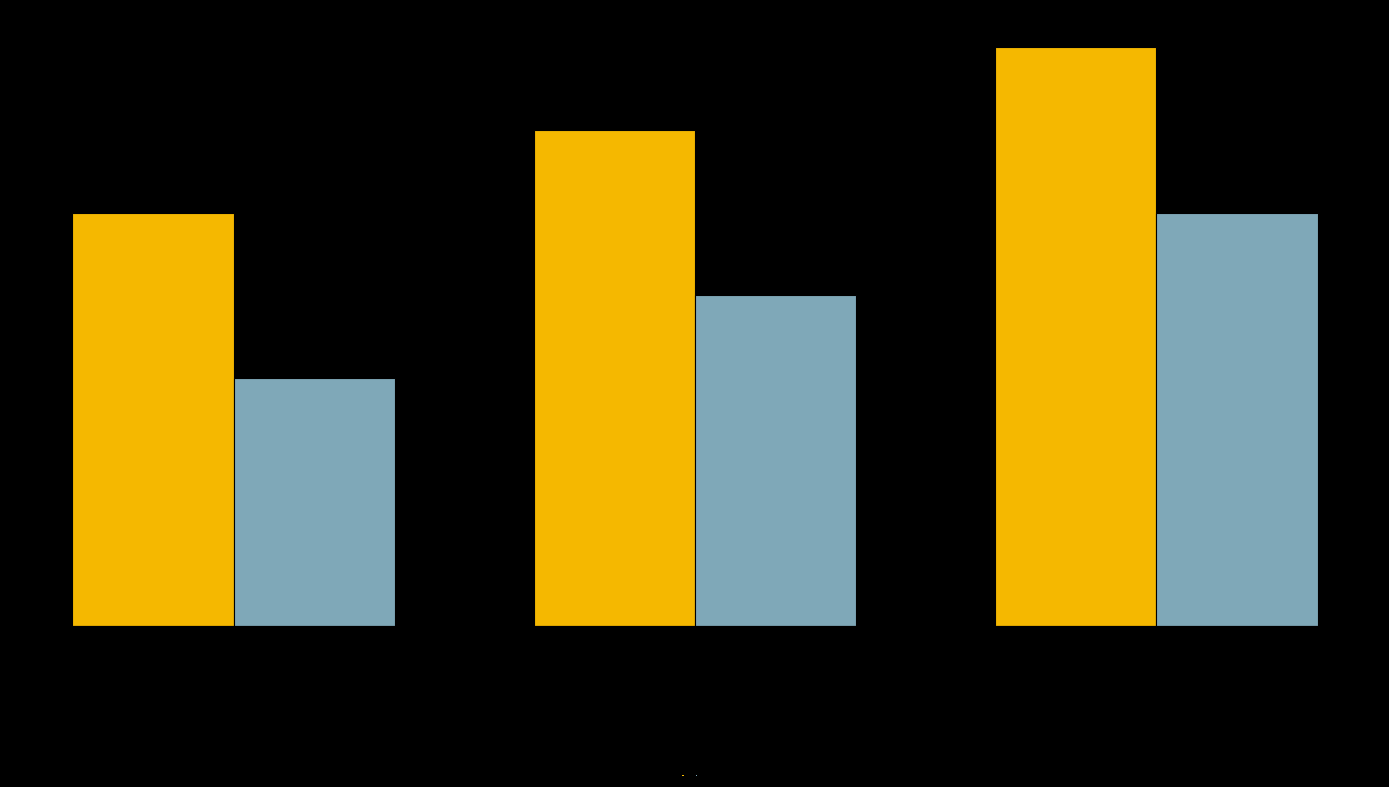

What are all the series names shown in the legend?

key_primary, key_secondary